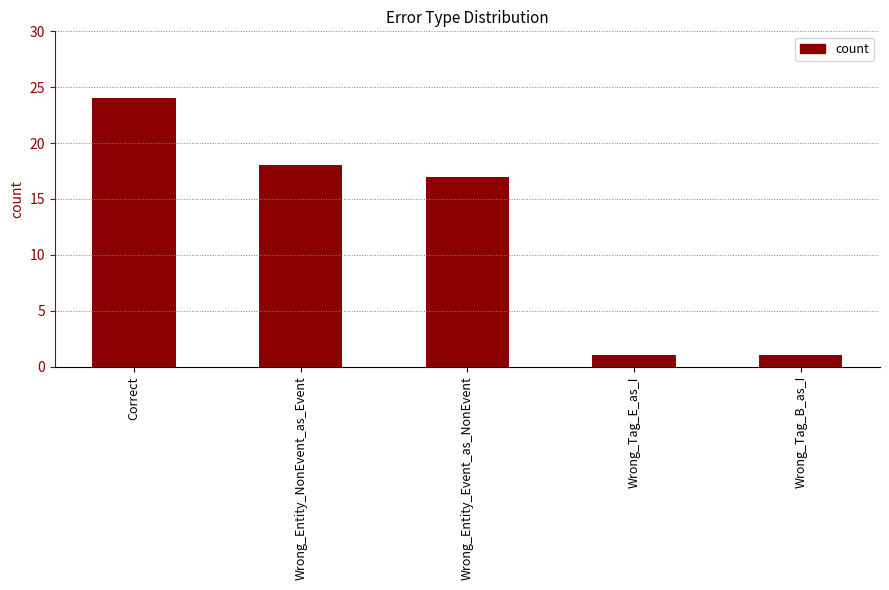

What is the label of the 3rd bar from the right?

Wrong_Entity_Event_as_NonEvent